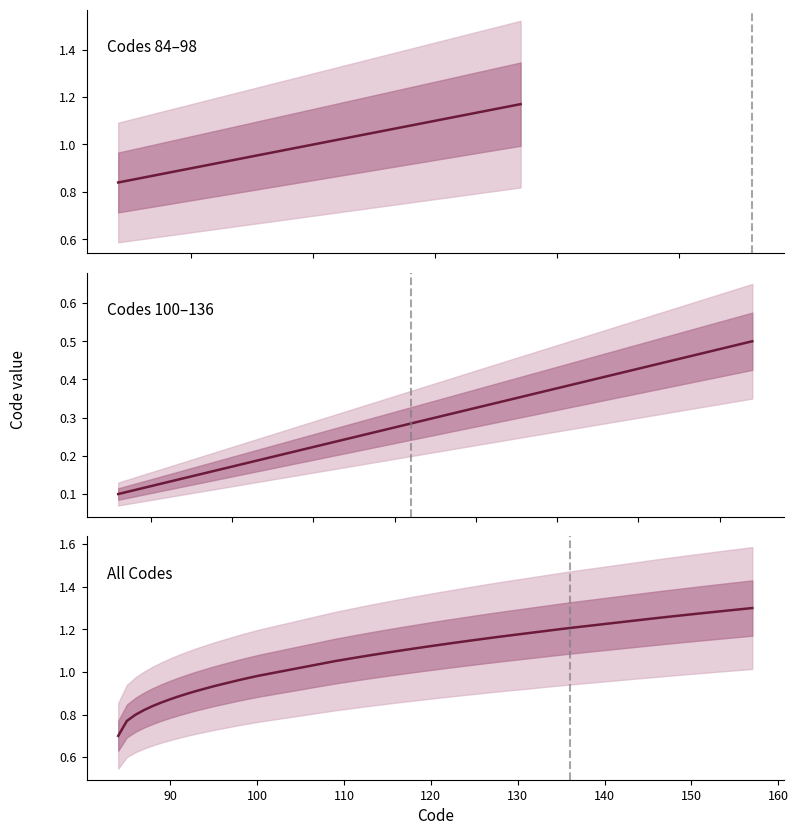

What is the difference between the maximum and second lowest values?

0.5